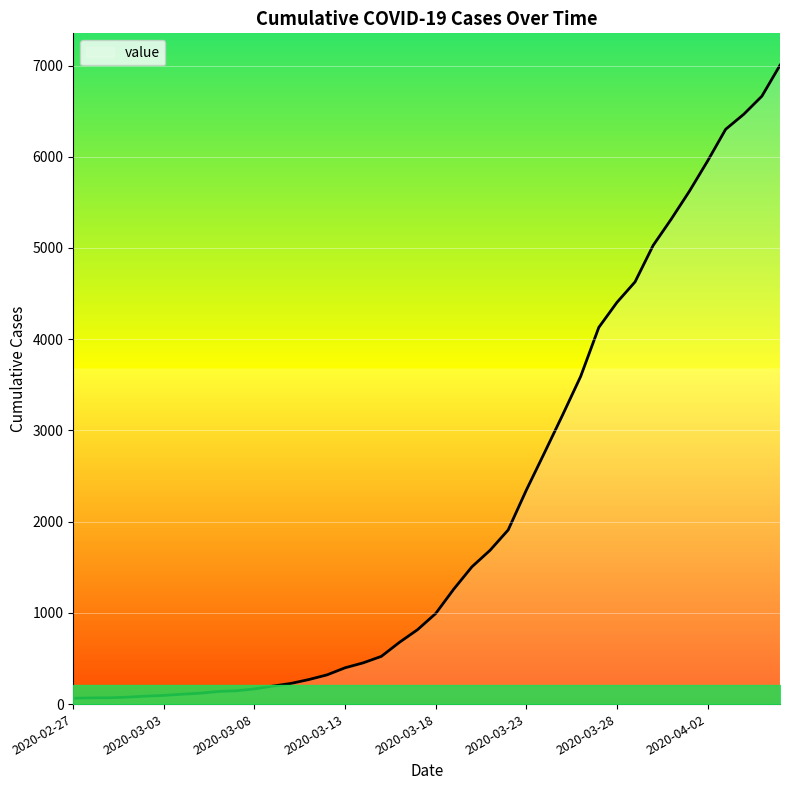

What is the smallest value displayed?

64